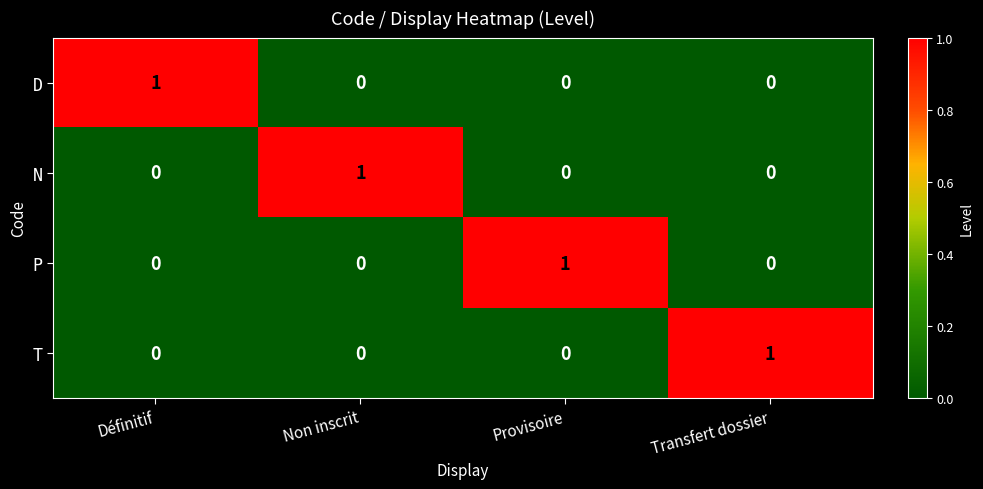

Count the number of data series in this chart.

4